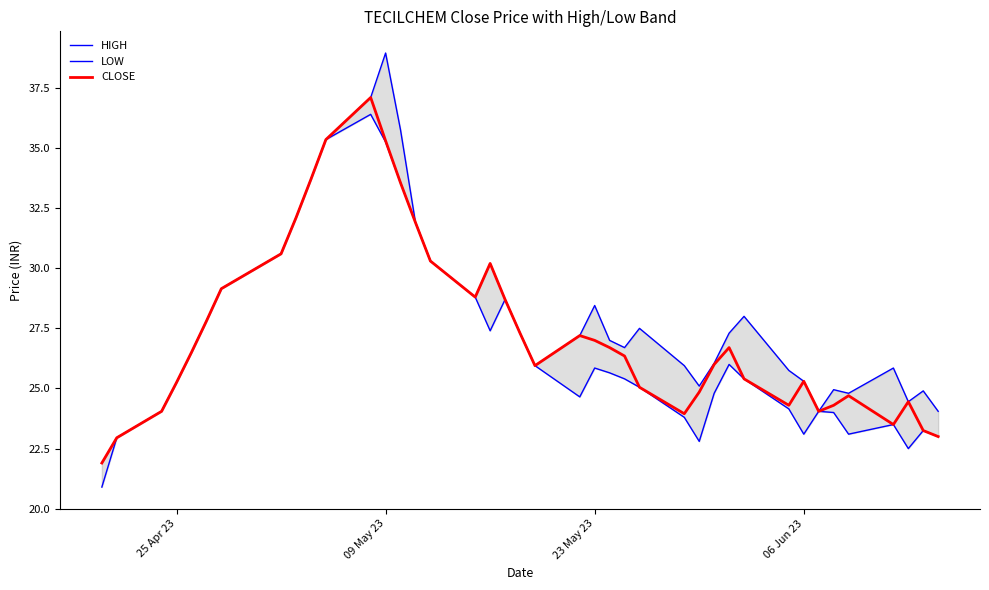

How many lines are shown in the chart?

3